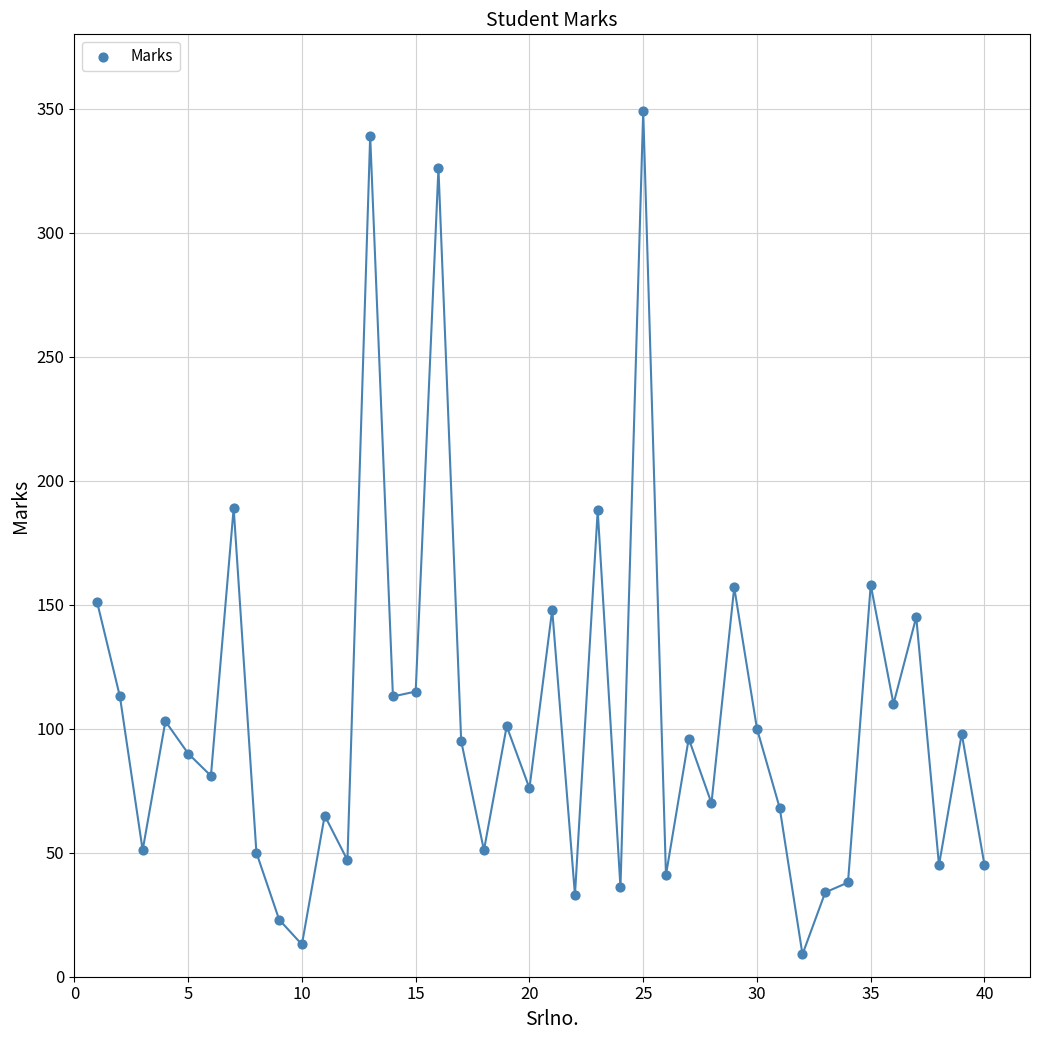

What is the range of X values (max minus min)?

39